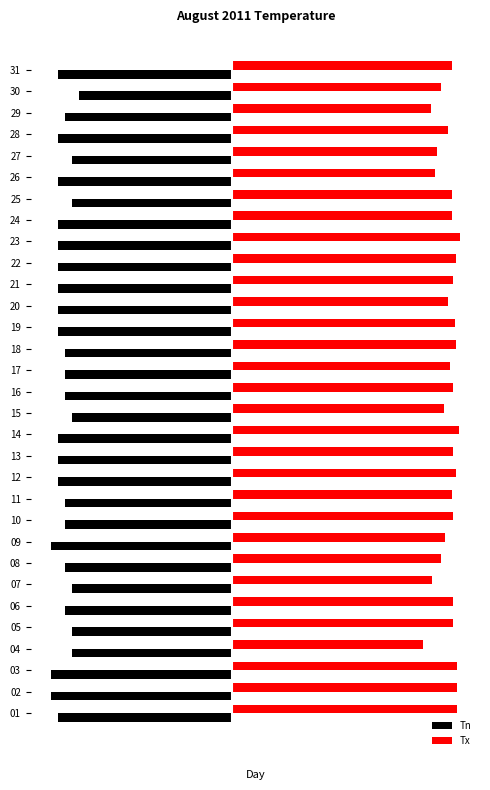

Reading left to right, transcribe all the data shown in this chart.

Tn: -25.0	-26.0	-26.0	-23.0	-23.0	-24.0	-23.0	-24.0	-26.0	-24.0	-24.0	-25.0	-25.0	-25.0	-23.0	-24.0	-24.0	-24.0	-25.0	-25.0	-25.0	-25.0	-25.0	-25.0	-23.0	-25.0	-23.0	-25.0	-24.0	-22.0	-25.0
Tx: 32.3	32.4	32.4	27.5	31.7	31.8	28.8	30.0	30.6	31.8	31.6	32.2	31.8	32.6	30.4	31.8	31.3	32.2	32.1	31.0	31.8	32.2	32.7	31.6	31.6	29.1	29.4	31.0	28.6	30.0	31.6